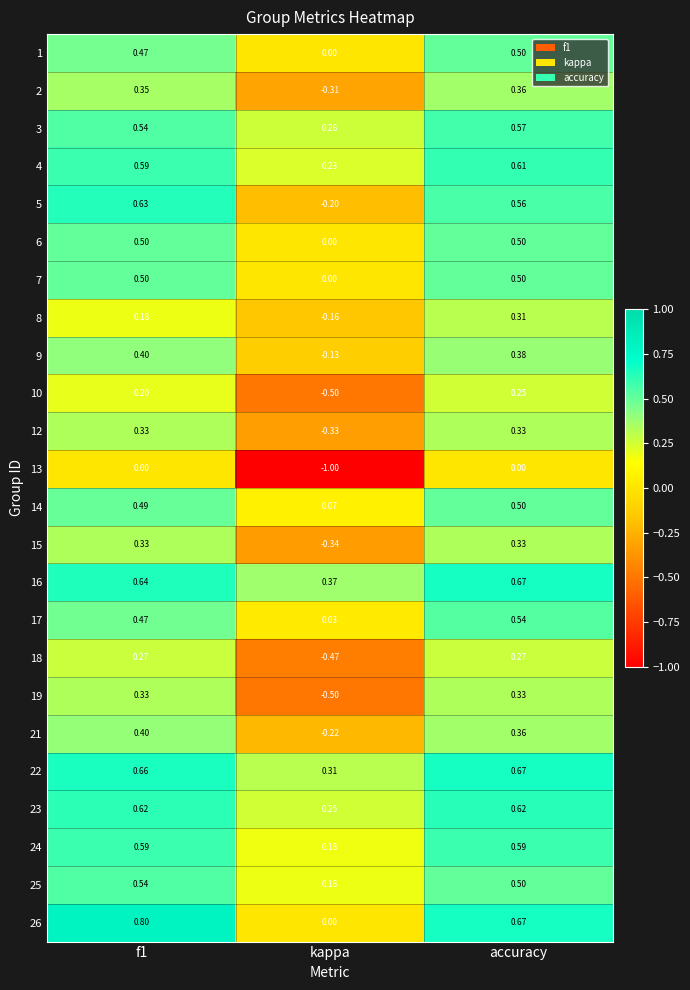

Which series changed the most between kappa and accuracy?

13